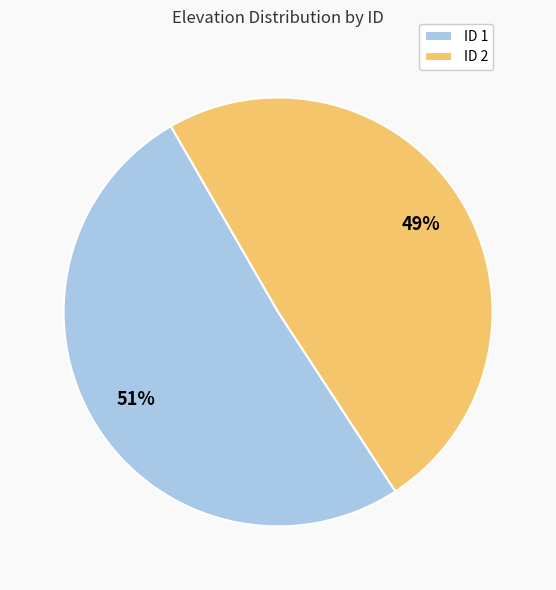

What is the ratio of the value at ID 1 to the value at ID 2?

1.0